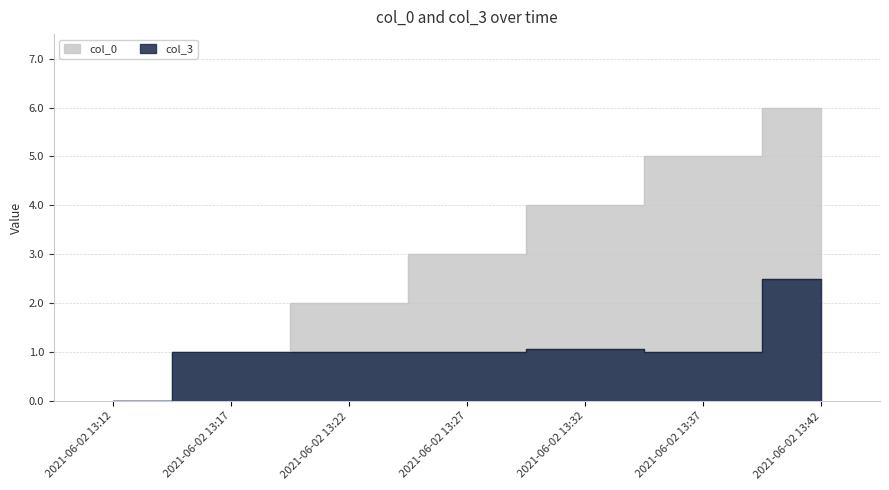

At which category does the chart reach its peak across all series?

2021-06-02 13:42